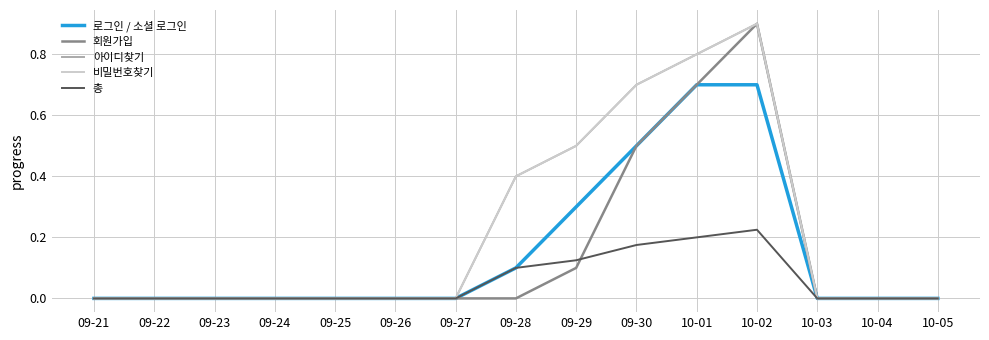

Is the value of 로그인 / 소셜 로그인 at 09-26 greater than the value of 비밀번호찾기 at 09-28?

No